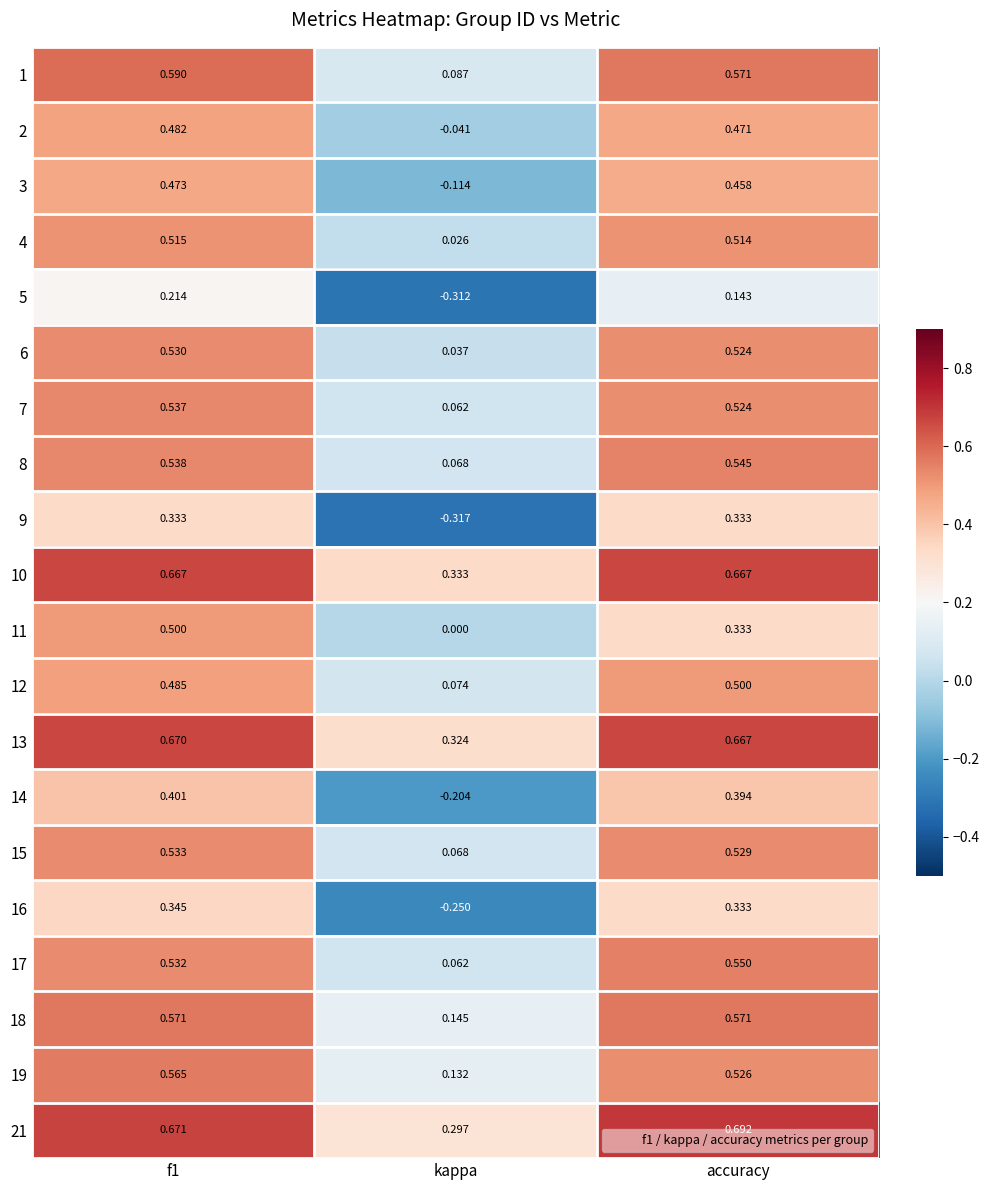

Where is 21 nearest to the value 0?

kappa